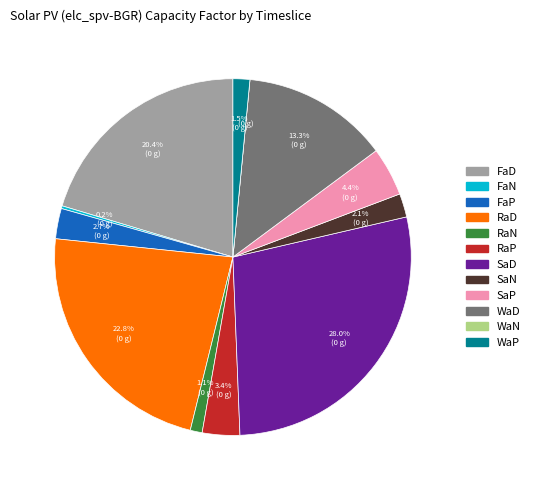

Which slice is the largest?

SaD